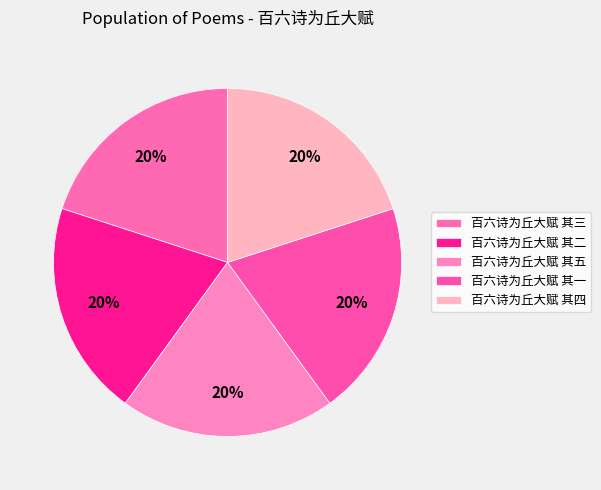

Do 百六诗为丘大赋 其五 and 百六诗为丘大赋 其四 together represent more than half of the pie?

No